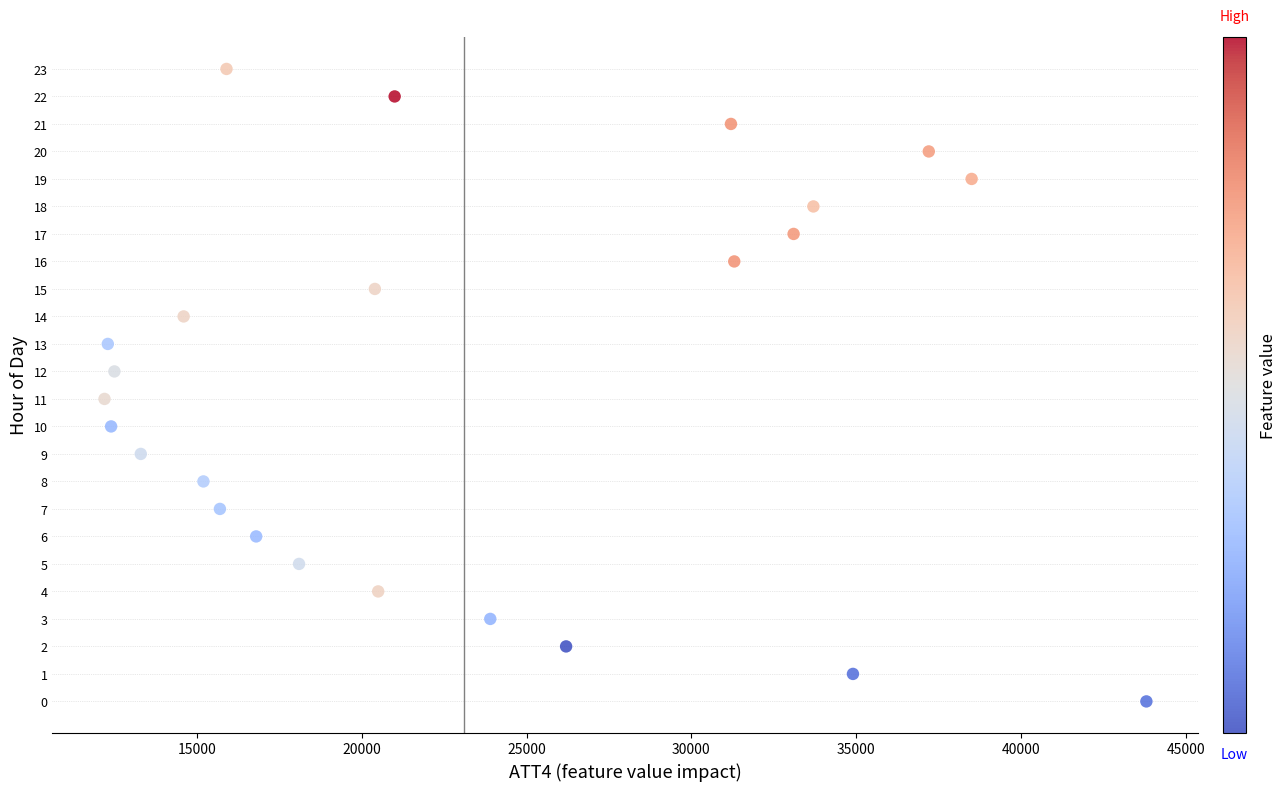

What is the range of X values (max minus min)?

31600